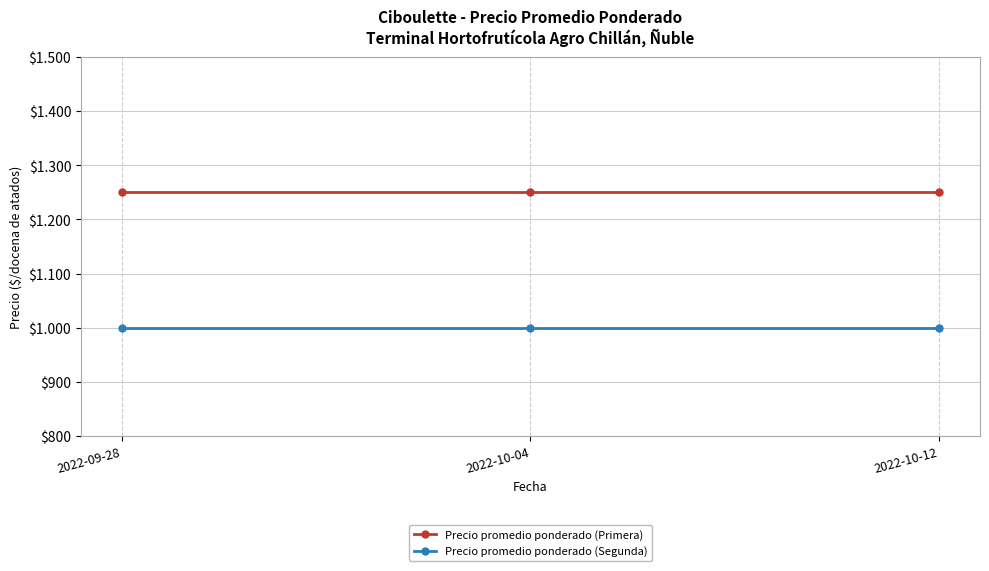

What is the value of the Precio promedio ponderado (Primera) point at the 3rd from the left?

1250